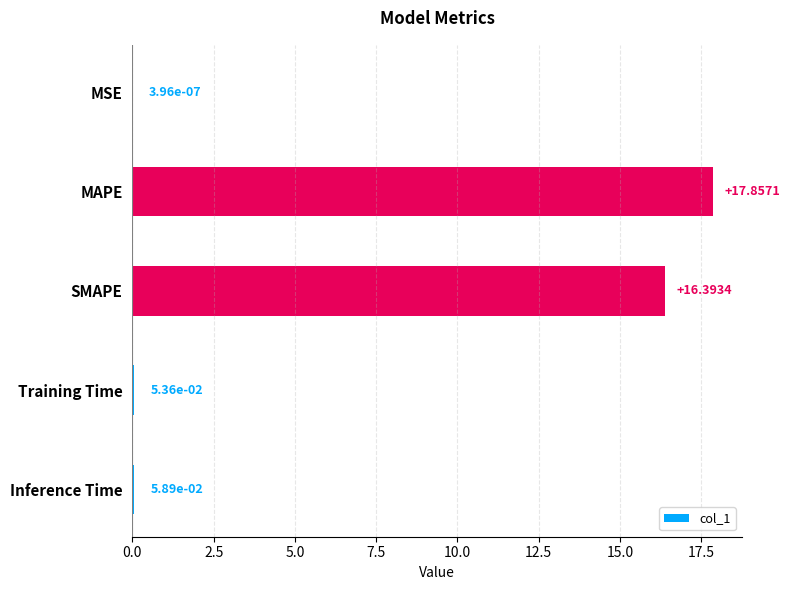

How many data points does each series have?

5